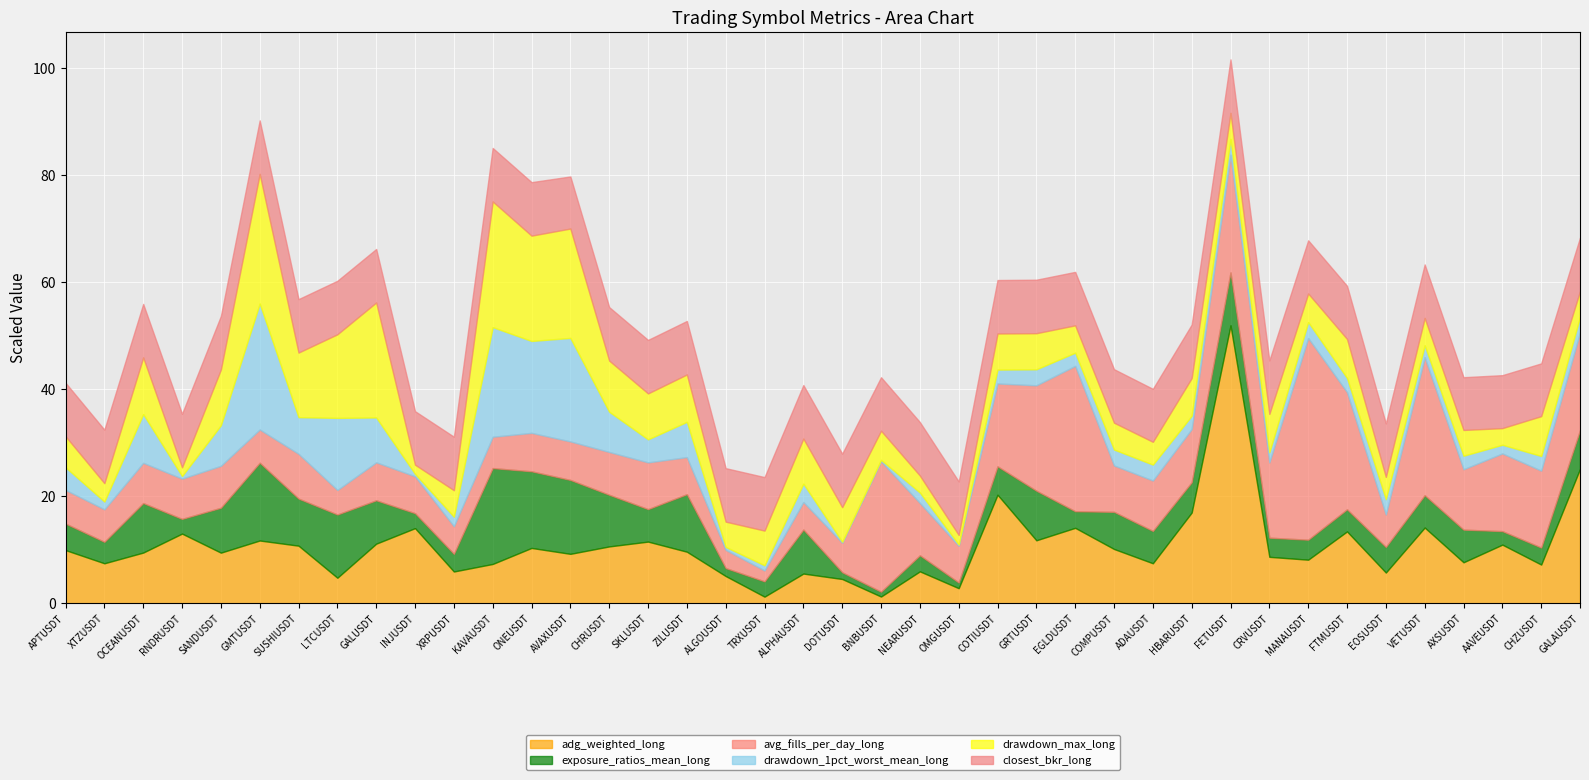

The value of adg_weighted_long at SKLUSDT is 11.6. True or false?

True